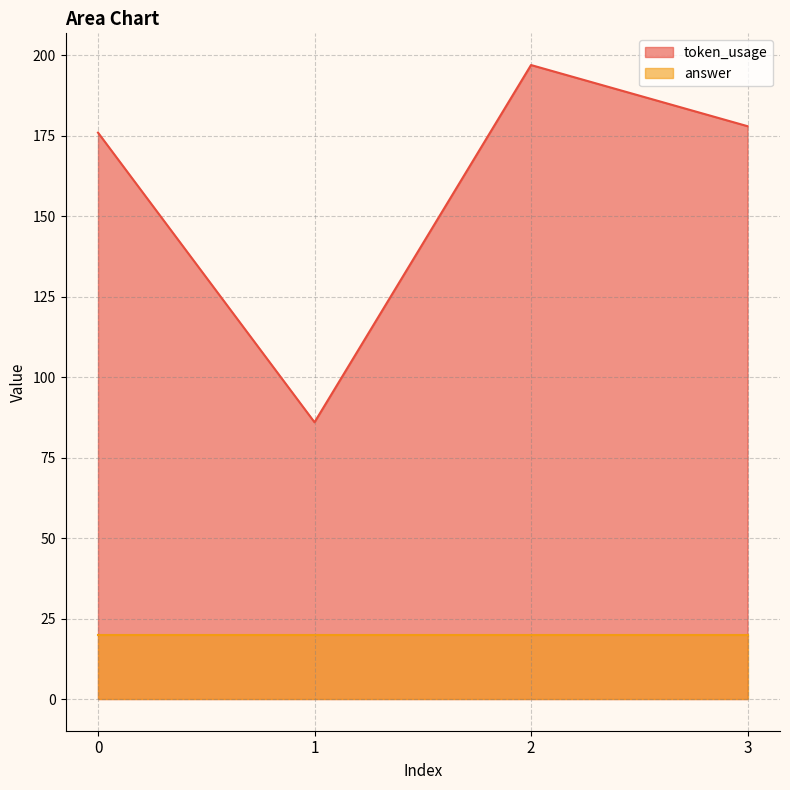

How many data points are less than 178?

2